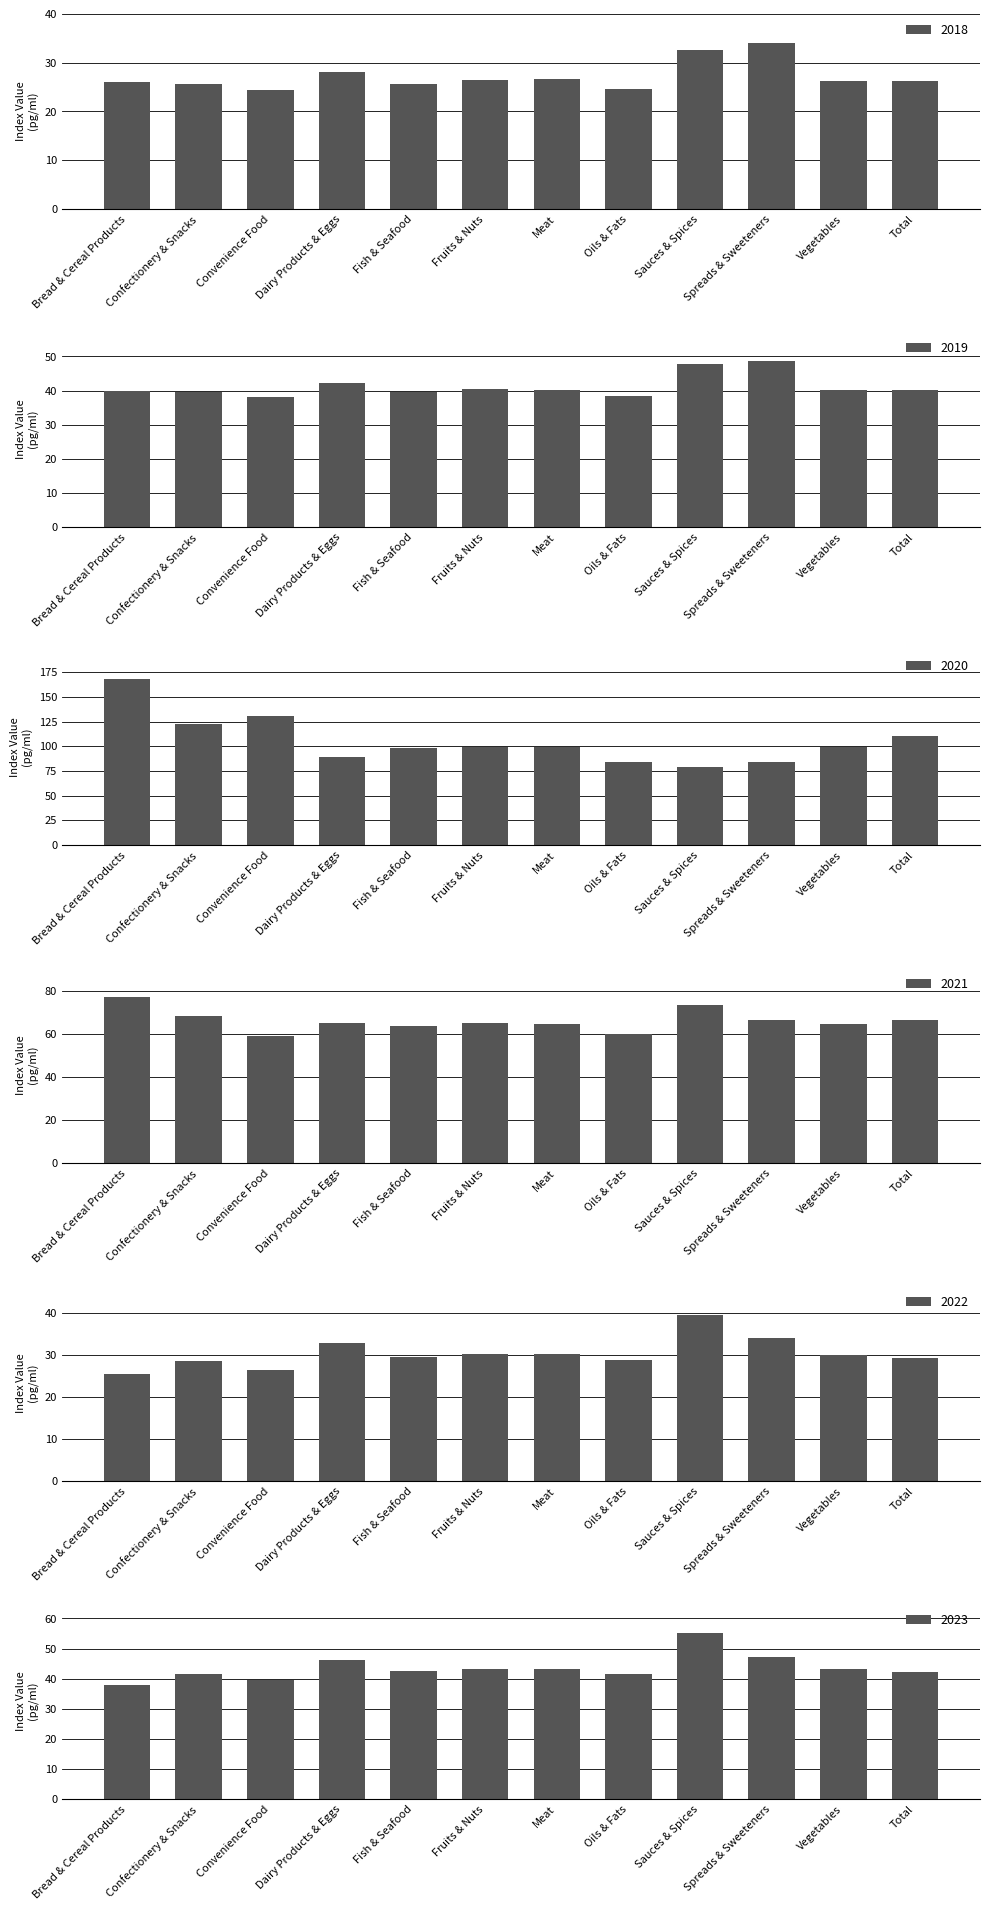

What position from the right is Fruits & Nuts?

7